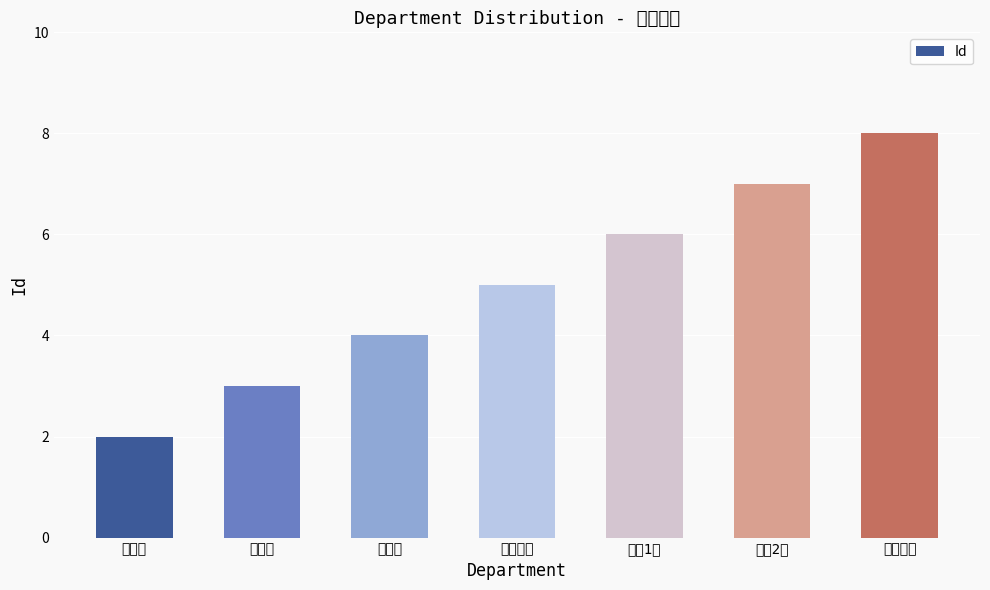

Where is the data nearest to the value 5?

股指期货